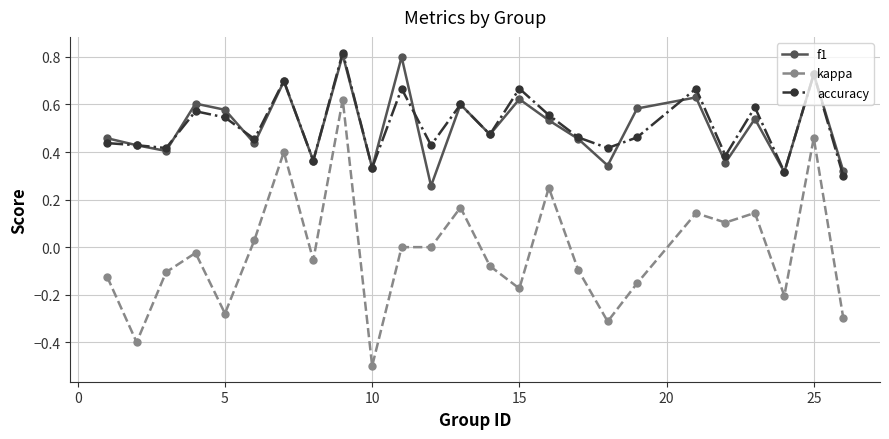

True or false: f1 and kappa cross at least once.

False